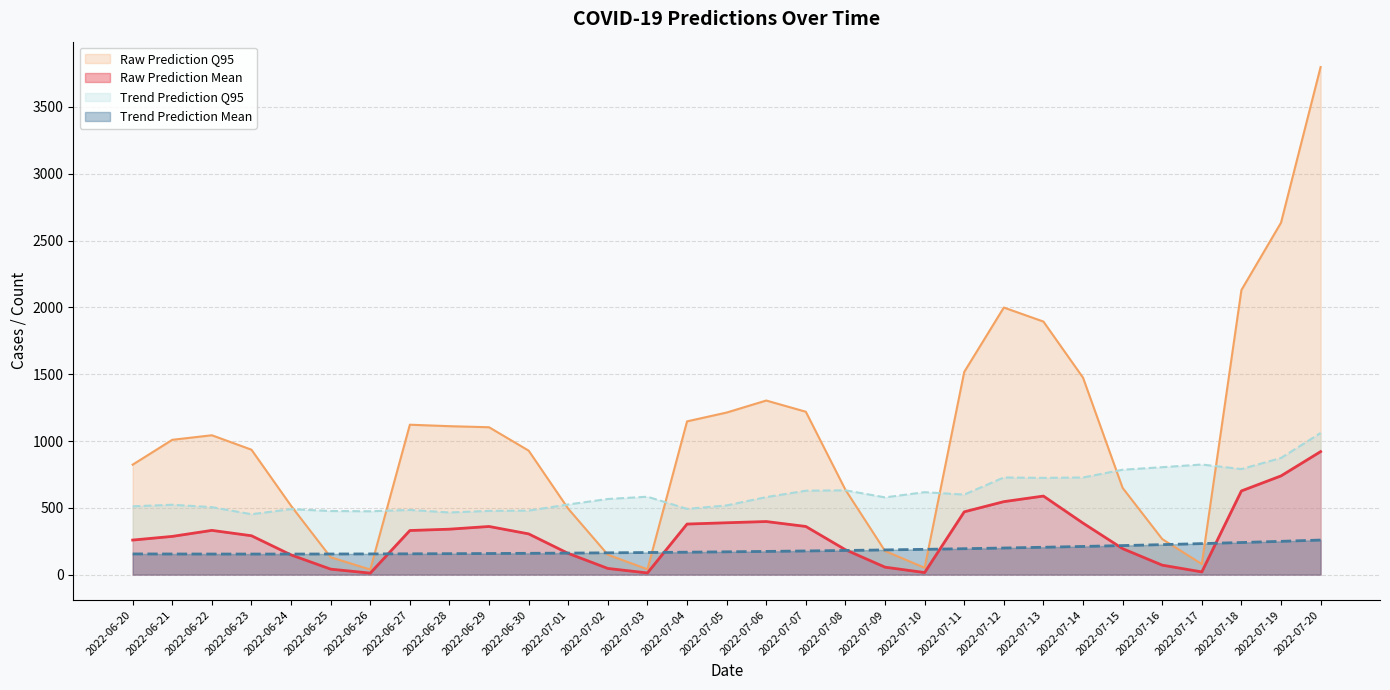

Reading left to right, what are all the values shown in this chart?

Raw Prediction Mean: 2022-06-20=258.6	2022-06-21=286.1	2022-06-22=331.1	2022-06-23=290.9	2022-06-24=147.5	2022-06-25=41.0	2022-06-26=11.3	2022-06-27=330.1	2022-06-28=340.1	2022-06-29=360.3	2022-06-30=304.9	2022-07-01=158.7	2022-07-02=46.2	2022-07-03=12.6	2022-07-04=378.4	2022-07-05=388.2	2022-07-06=397.3	2022-07-07=360.4	2022-07-08=186.2	2022-07-09=55.8	2022-07-10=15.4	2022-07-11=469.9	2022-07-12=546.2	2022-07-13=588.0	2022-07-14=385.5	2022-07-15=194.5	2022-07-16=70.8	2022-07-17=20.3	2022-07-18=626.4	2022-07-19=738.8	2022-07-20=920.6
Raw Prediction Q95: 2022-06-20=823.0	2022-06-21=1009.0	2022-06-22=1043.0	2022-06-23=935.0	2022-06-24=515.0	2022-06-25=130.0	2022-06-26=38.0	2022-06-27=1122.0	2022-06-28=1111.0	2022-06-29=1103.0	2022-06-30=928.0	2022-07-01=493.0	2022-07-02=149.0	2022-07-03=40.0	2022-07-04=1147.0	2022-07-05=1213.0	2022-07-06=1303.0	2022-07-07=1219.0	2022-07-08=635.0	2022-07-09=177.0	2022-07-10=51.0	2022-07-11=1517.0	2022-07-12=1999.0	2022-07-13=1894.0	2022-07-14=1474.0	2022-07-15=649.0	2022-07-16=266.0	2022-07-17=79.0	2022-07-18=2130.0	2022-07-19=2634.0	2022-07-20=3799.0
Trend Prediction Mean: 2022-06-20=154.8	2022-06-21=154.3	2022-06-22=154.0	2022-06-23=153.9	2022-06-24=154.0	2022-06-25=154.3	2022-06-26=154.9	2022-06-27=155.7	2022-06-28=156.7	2022-06-29=157.9	2022-06-30=159.4	2022-07-01=161.1	2022-07-02=163.1	2022-07-03=165.3	2022-07-04=167.8	2022-07-05=170.6	2022-07-06=173.7	2022-07-07=177.0	2022-07-08=180.7	2022-07-09=184.8	2022-07-10=189.2	2022-07-11=194.0	2022-07-12=199.1	2022-07-13=204.8	2022-07-14=210.8	2022-07-15=217.4	2022-07-16=224.4	2022-07-17=232.1	2022-07-18=240.3	2022-07-19=249.1	2022-07-20=258.6
Trend Prediction Q95: 2022-06-20=511.0	2022-06-21=523.0	2022-06-22=505.0	2022-06-23=452.0	2022-06-24=490.0	2022-06-25=476.0	2022-06-26=474.0	2022-06-27=484.0	2022-06-28=465.0	2022-06-29=477.0	2022-06-30=479.0	2022-07-01=525.0	2022-07-02=566.0	2022-07-03=583.0	2022-07-04=492.0	2022-07-05=518.0	2022-07-06=580.0	2022-07-07=628.0	2022-07-08=631.0	2022-07-09=578.0	2022-07-10=617.0	2022-07-11=599.0	2022-07-12=727.0	2022-07-13=724.0	2022-07-14=727.0	2022-07-15=785.0	2022-07-16=804.0	2022-07-17=824.0	2022-07-18=790.0	2022-07-19=873.0	2022-07-20=1060.0